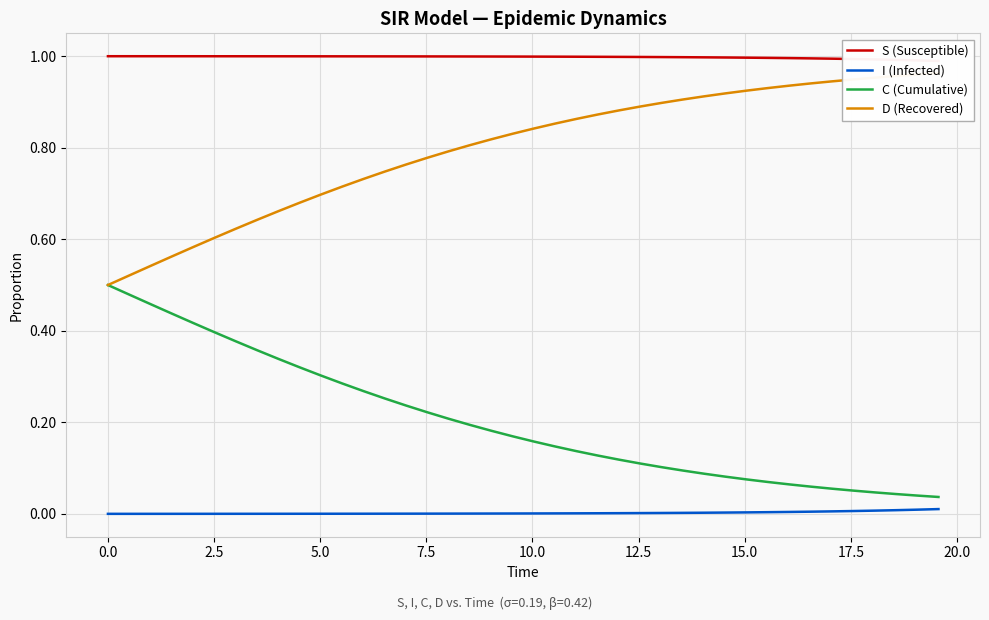

True or false: I (Infected) and C (Cumulative) intersect in this chart.

False